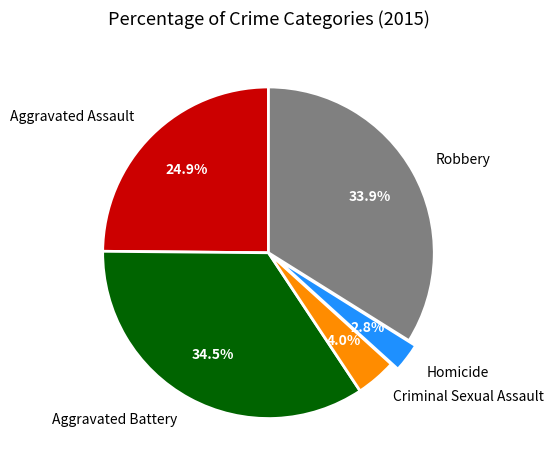

Is Criminal Sexual Assault the majority of the pie?

No